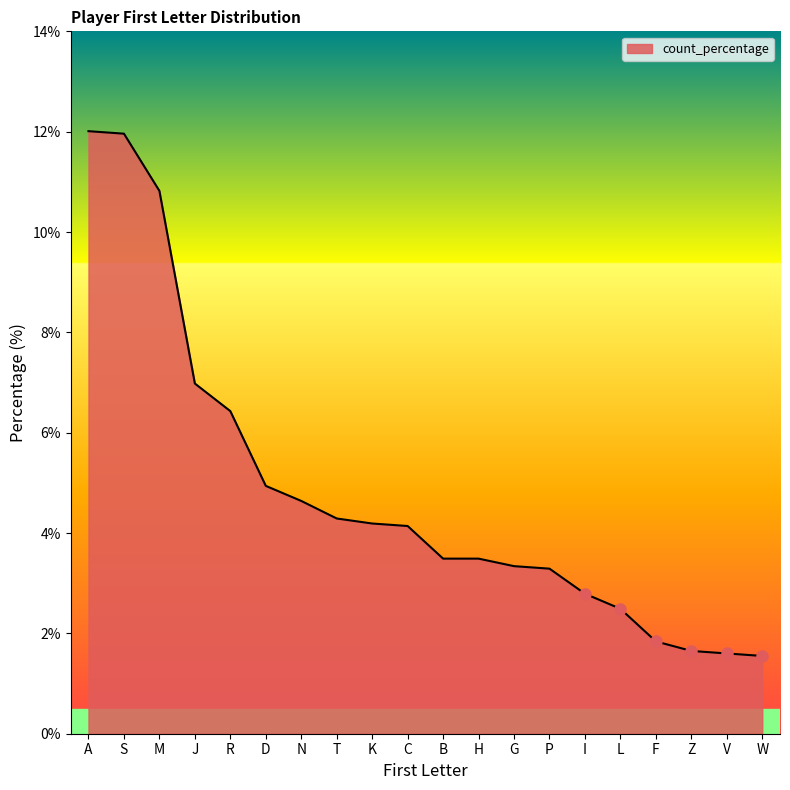

At which label is the value closest to 6?

R